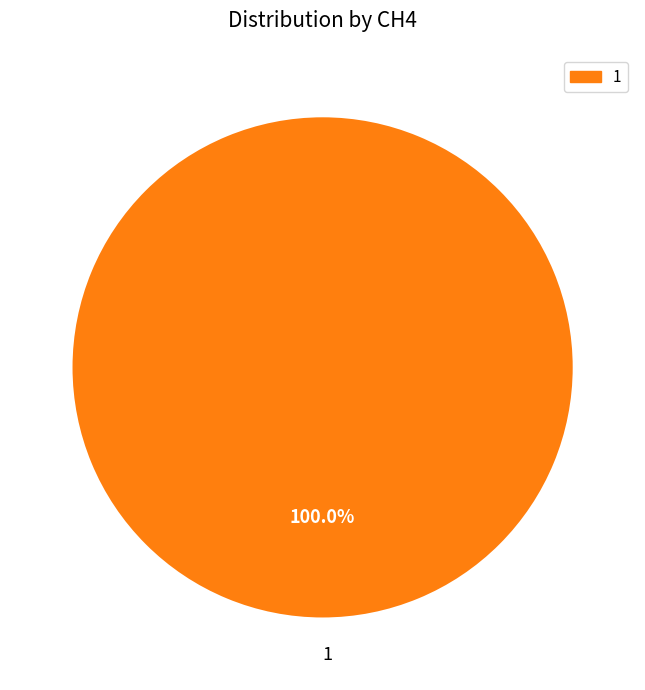

How many segments does this pie chart have?

1